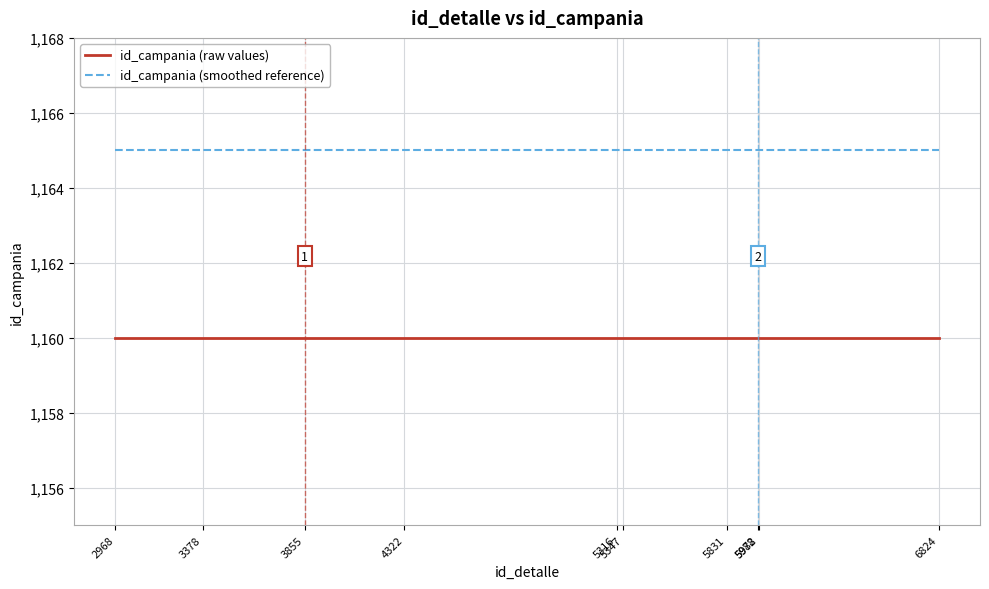

Rank the series at 5978 from lowest to highest value.

id_campania (raw values), id_campania (smoothed reference)